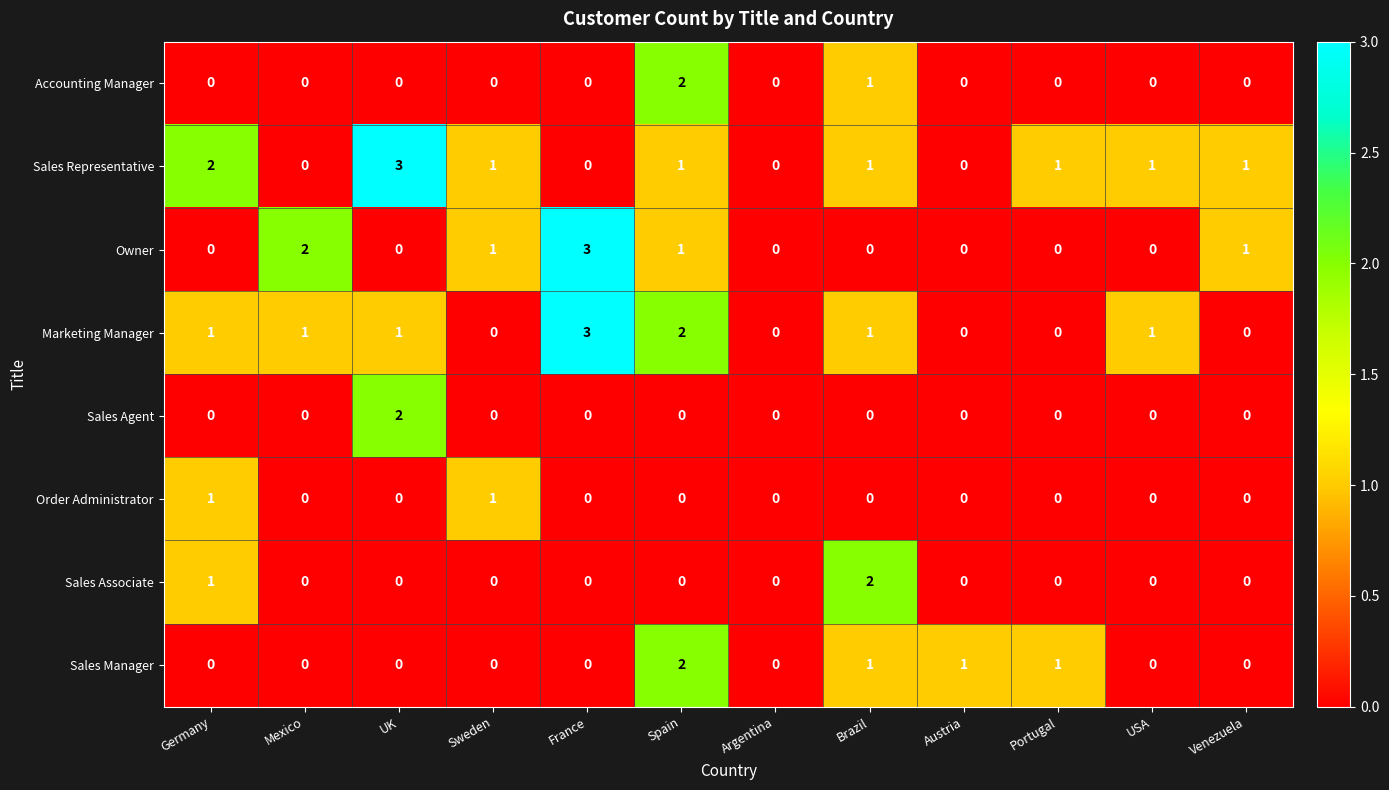

Between Brazil and USA, which series saw the biggest shift?

Sales Associate